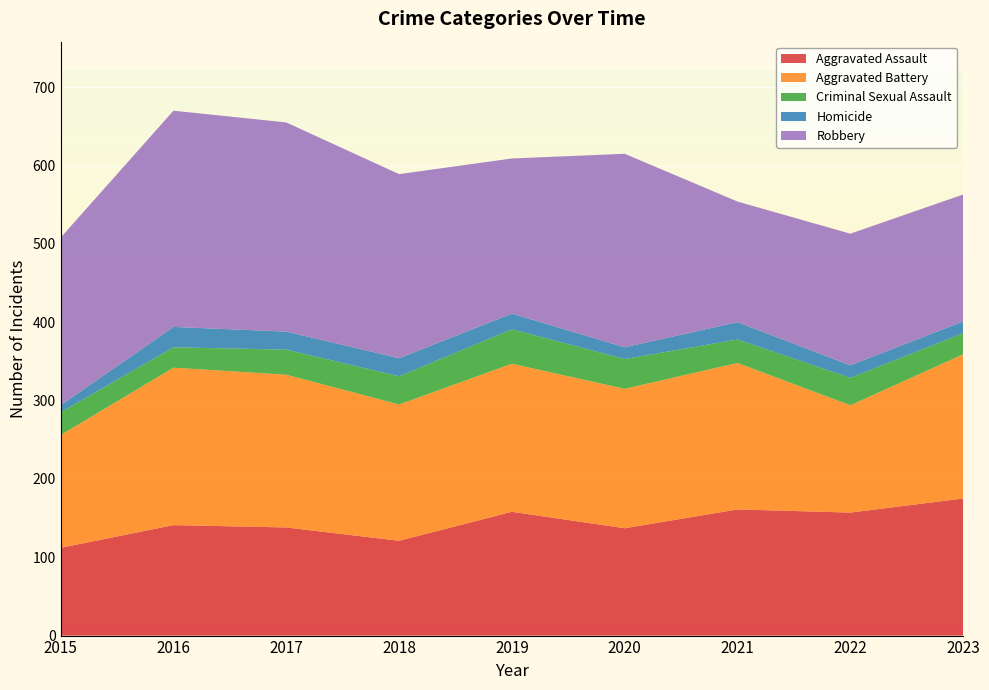

Reading left to right, extract all data points from this chart.

Aggravated Assault: 112	141	138	121	158	137	161	157	175
Aggravated Battery: 144	201	195	174	189	178	187	137	184
Criminal Sexual Assault: 29	26	32	36	44	38	30	35	27
Homicide: 9	26	23	23	20	15	22	16	15
Robbery: 214	276	267	235	198	247	154	168	162